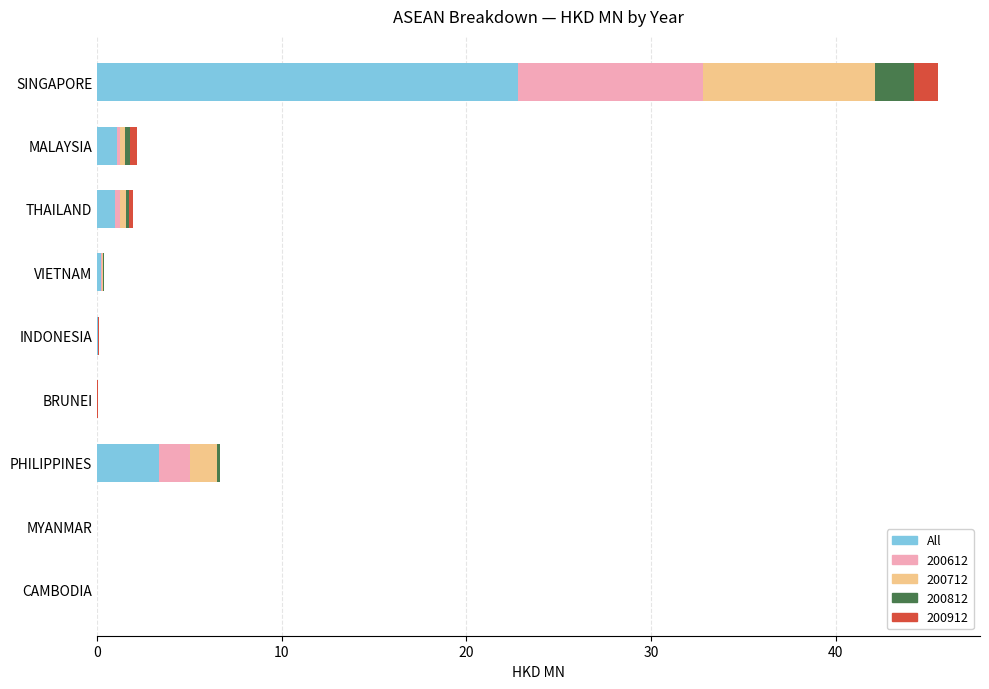

Is it true that All equals 22.8 at SINGAPORE?

True